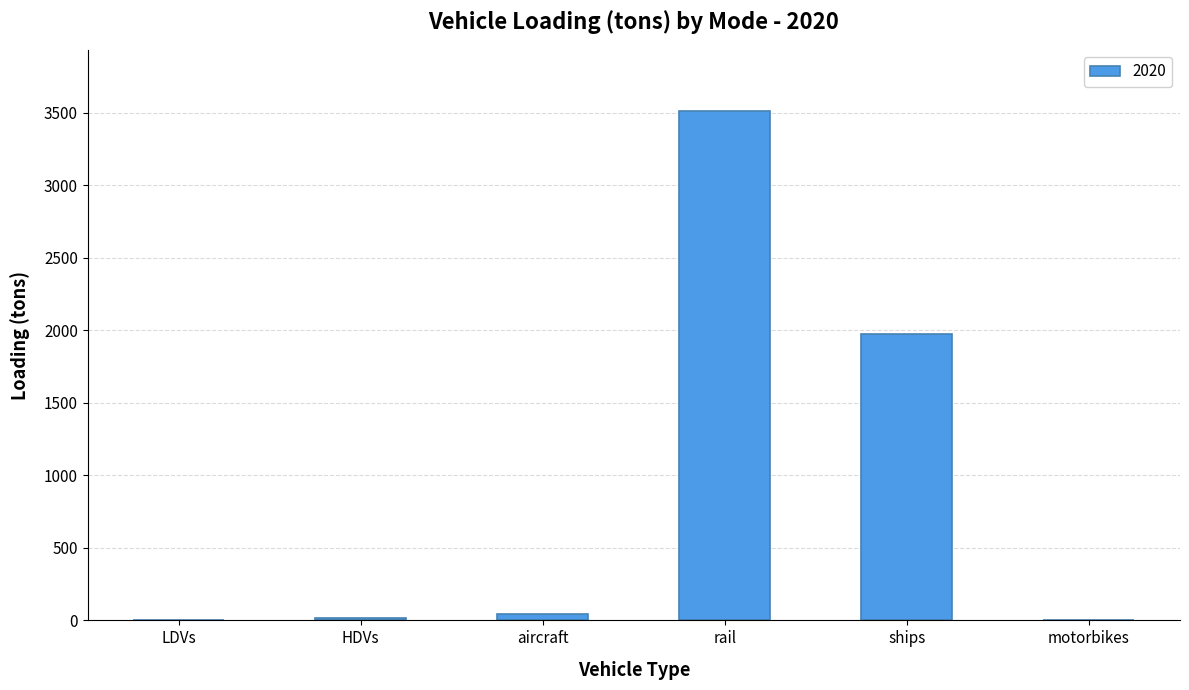

How many series are shown in this chart?

1